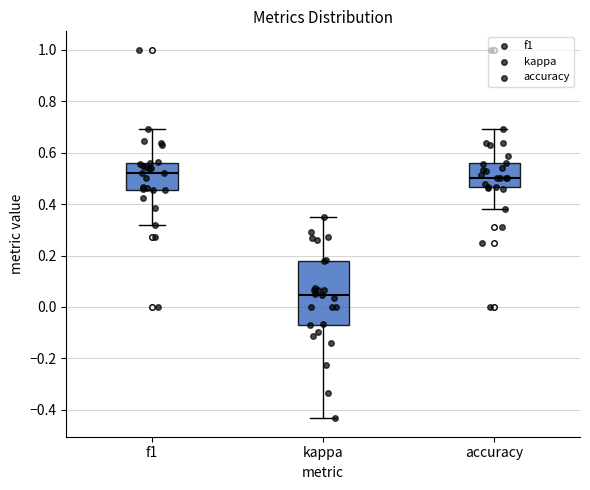

Which box is the tallest, from its lower edge to its upper edge?

kappa